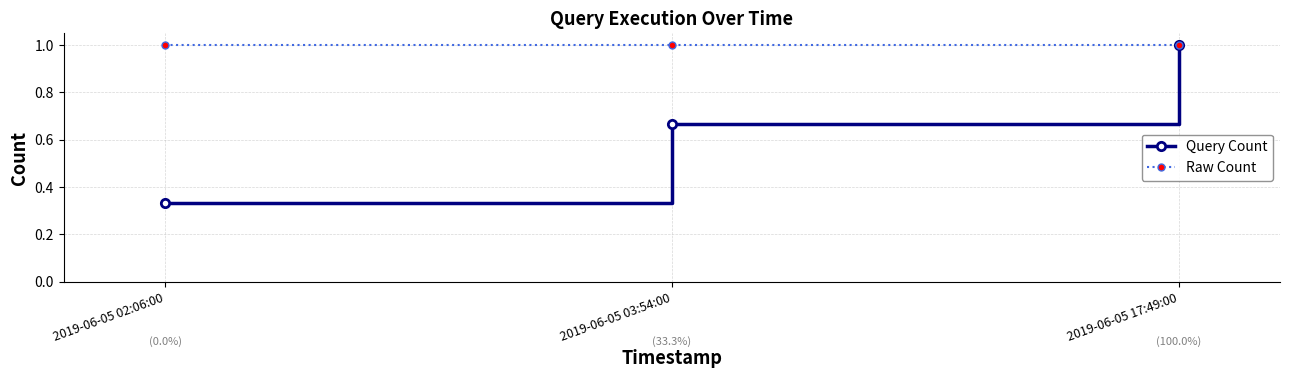

How many lines are shown in the chart?

2